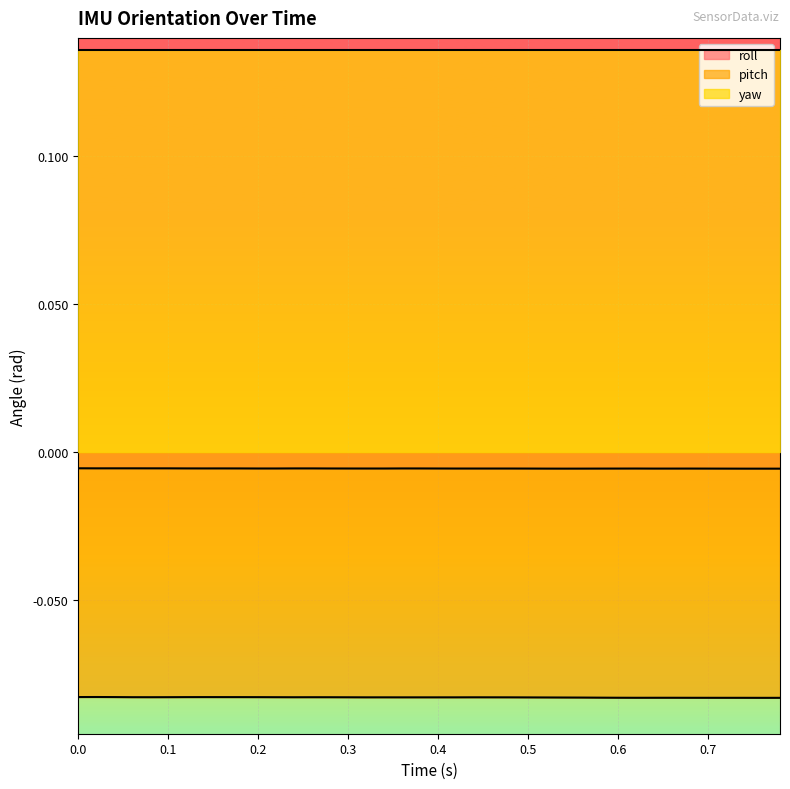

What is the spread (max minus min) of values at 0.7?

0.1